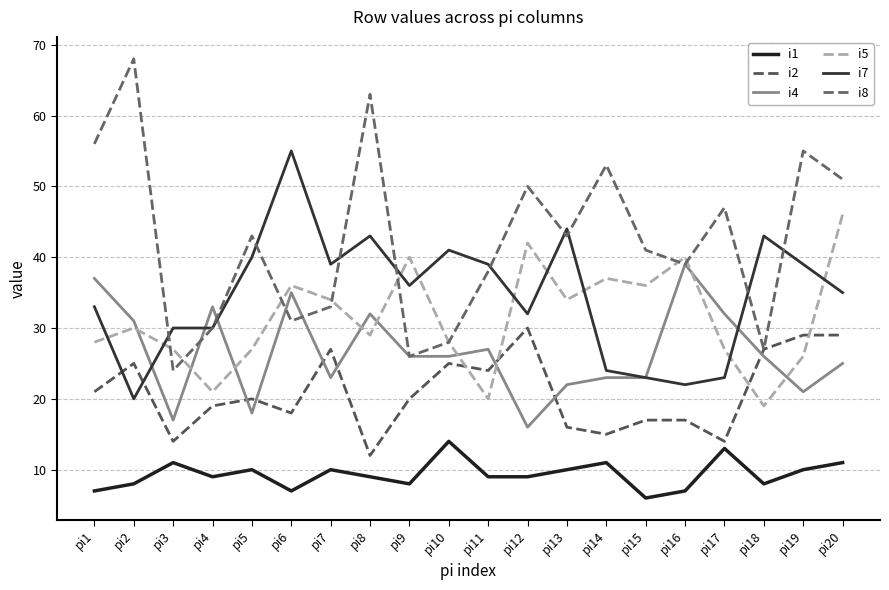

Which has a higher value, pi14 or pi2?

pi14